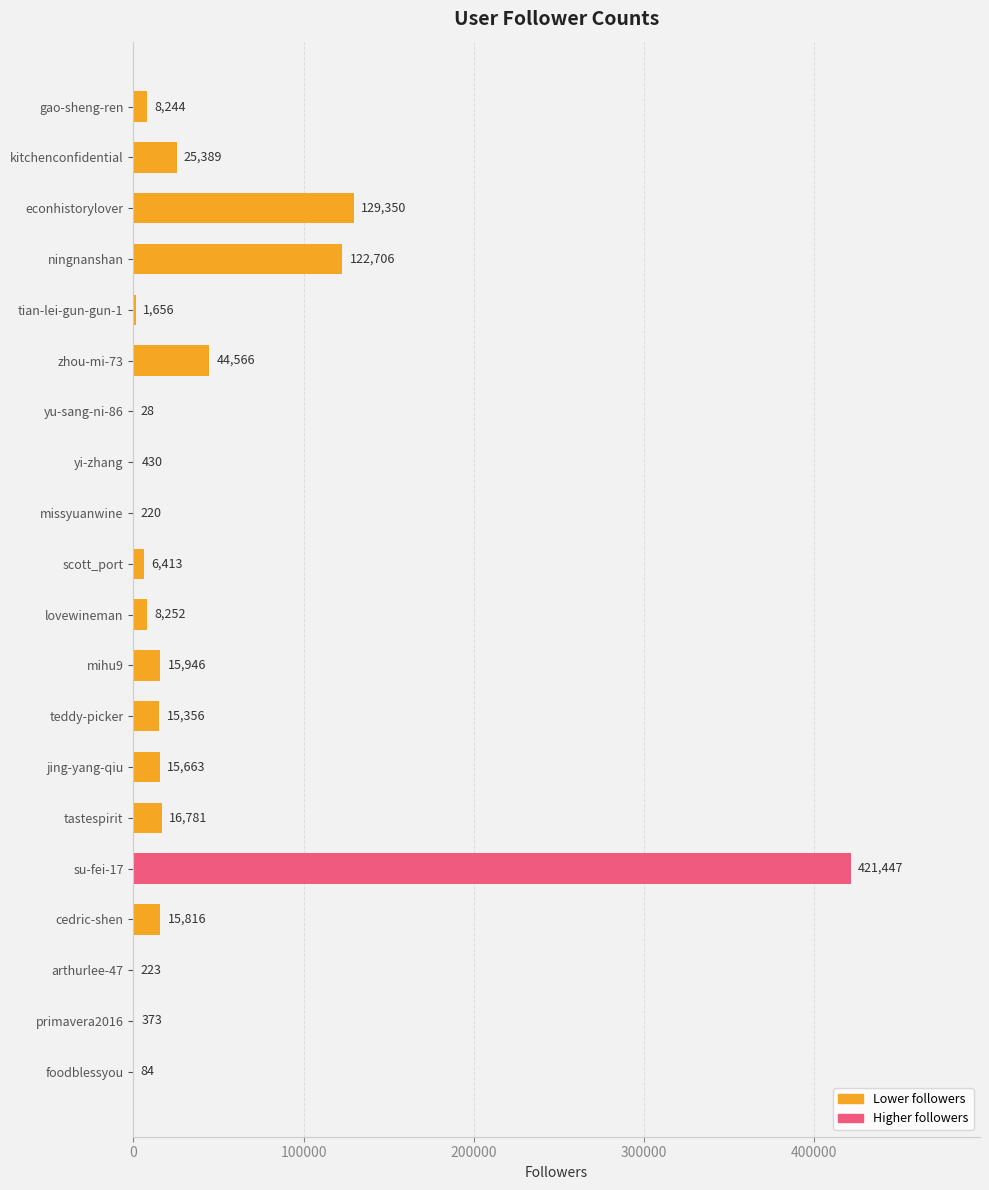

Which has a higher value, jing-yang-qiu or missyuanwine?

jing-yang-qiu